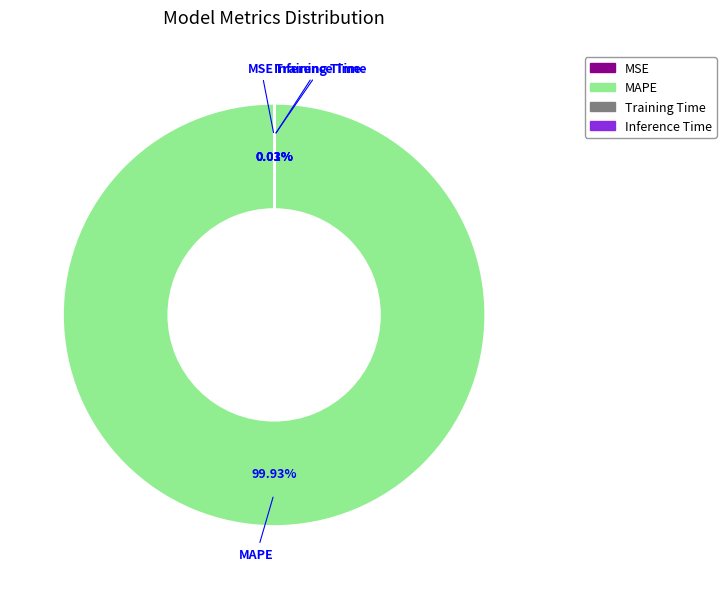

To the nearest percent, what is the average slice percentage?

25%